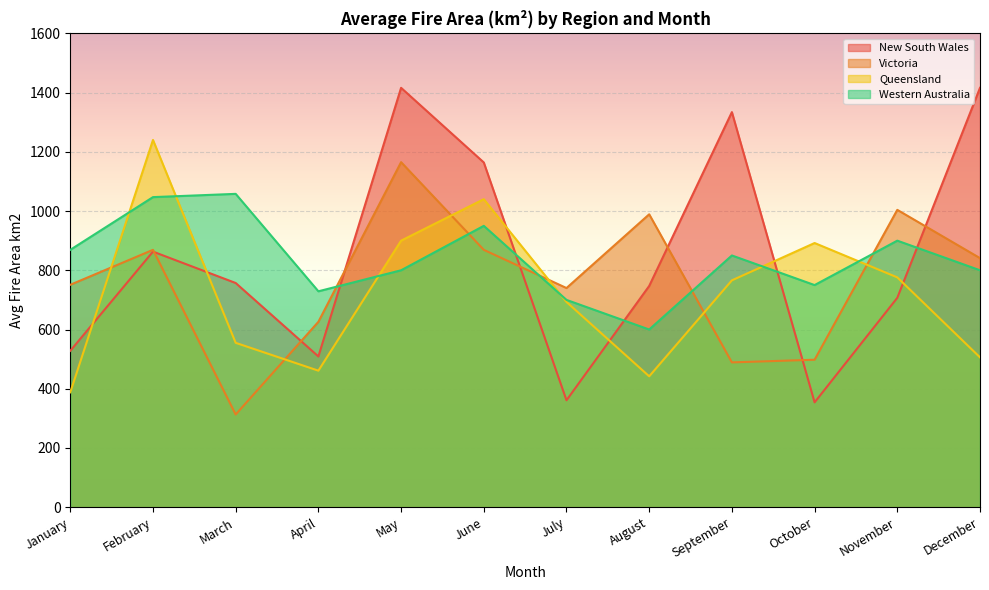

The value of Western Australia at August is 600. True or false?

True